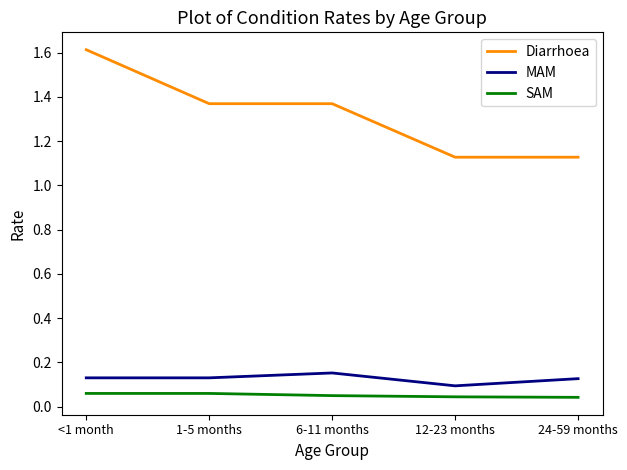

What position from the right is 12-23 months?

2